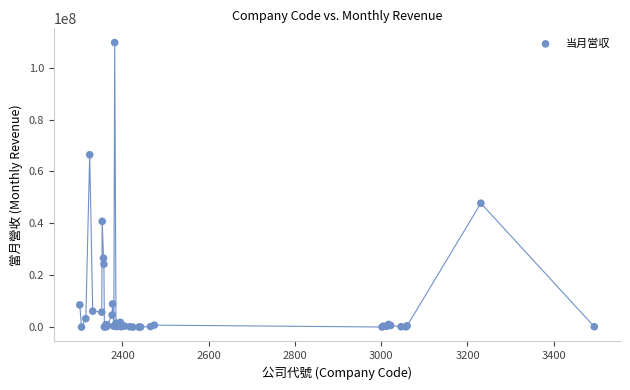

What Y value in the scatter plot is closest to 54832195?

47748001